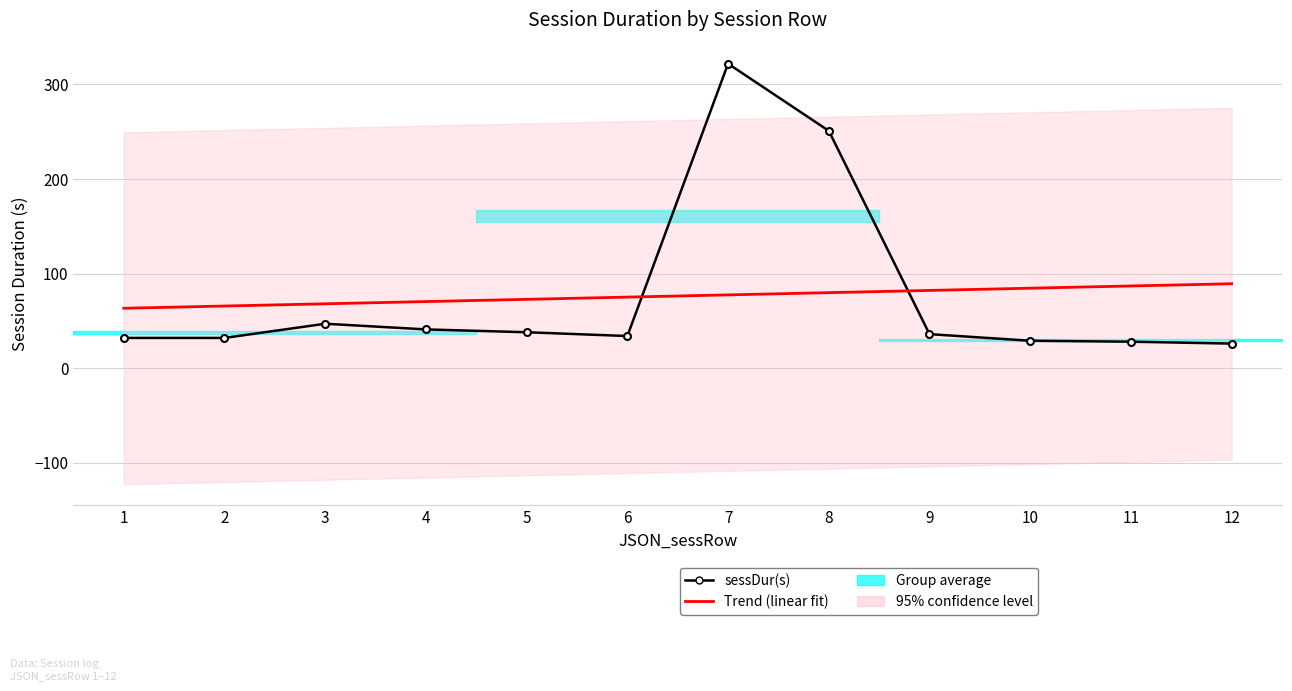

What is the value of the sessDur(s) point at the 2nd from the left?

32.0